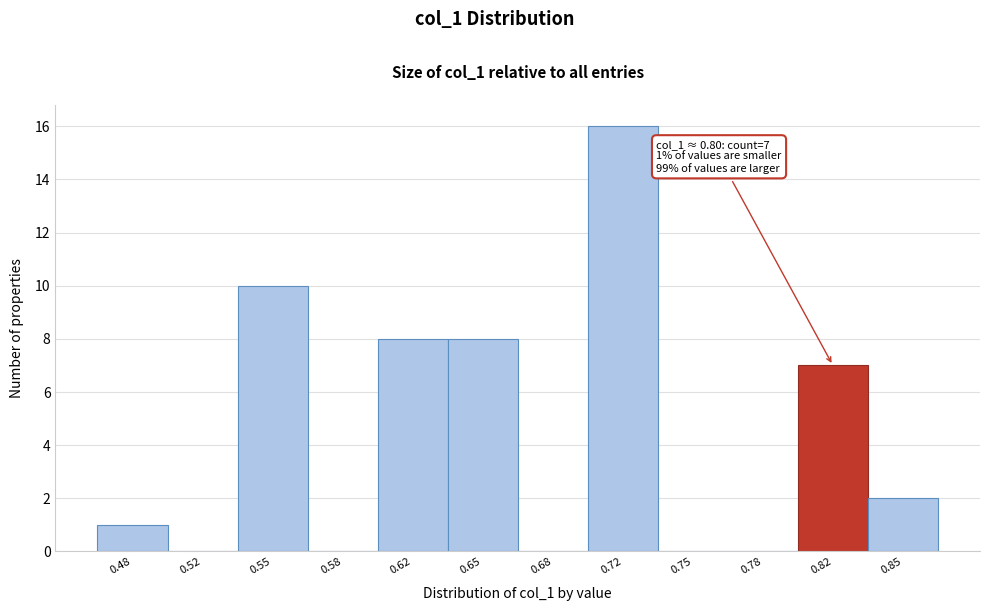

Over which range of the x-axis is the bar tallest?

0.700 to 0.735